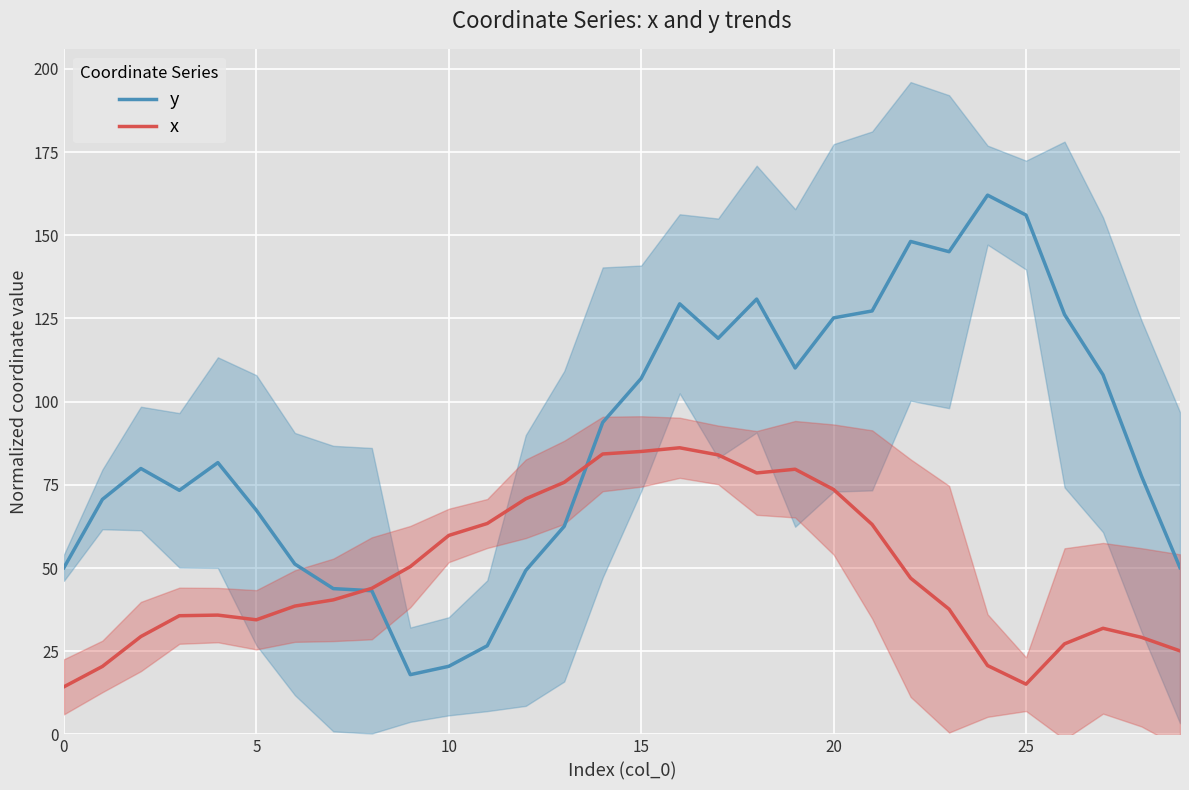

At 0, list the series in order from largest to smallest.

y, x